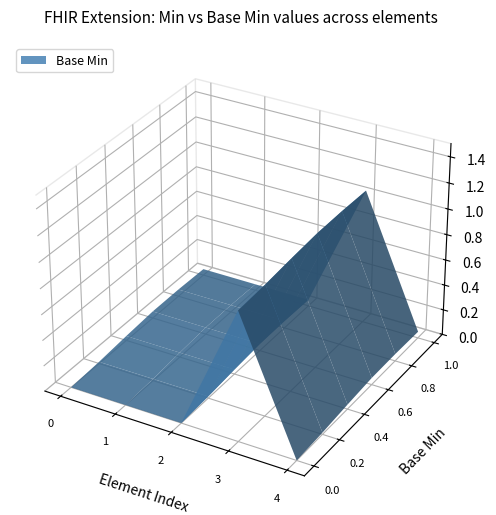

Reading left to right, list all the values displayed in this chart.

0	0	0	1	0